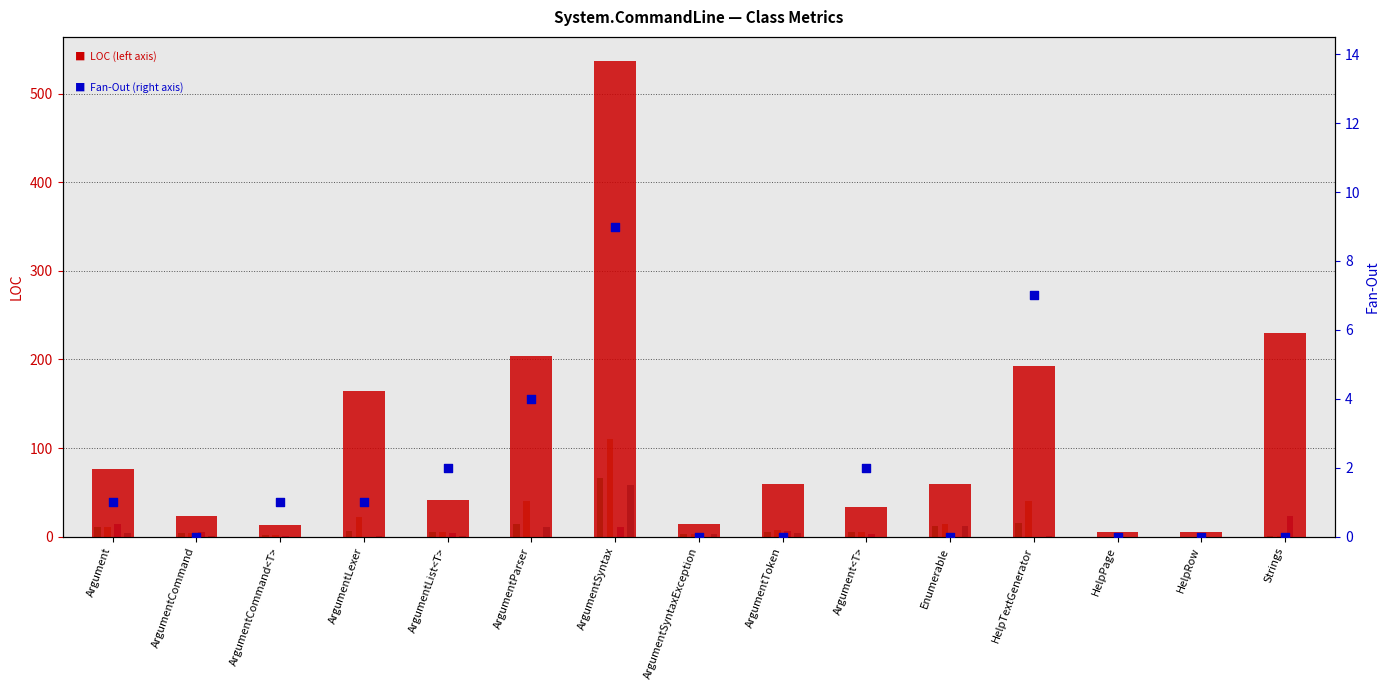

Is the value of WMC at Argument<T> greater than the value of NOPM at ArgumentCommand<T>?

Yes